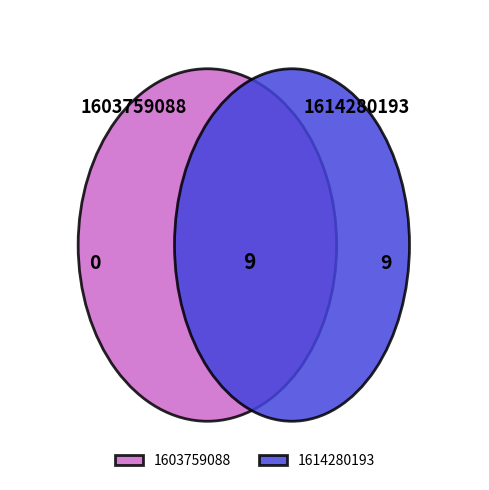

To the nearest percent, what is the difference between the 1614280193 and 1603759088 slice percentages?

100%